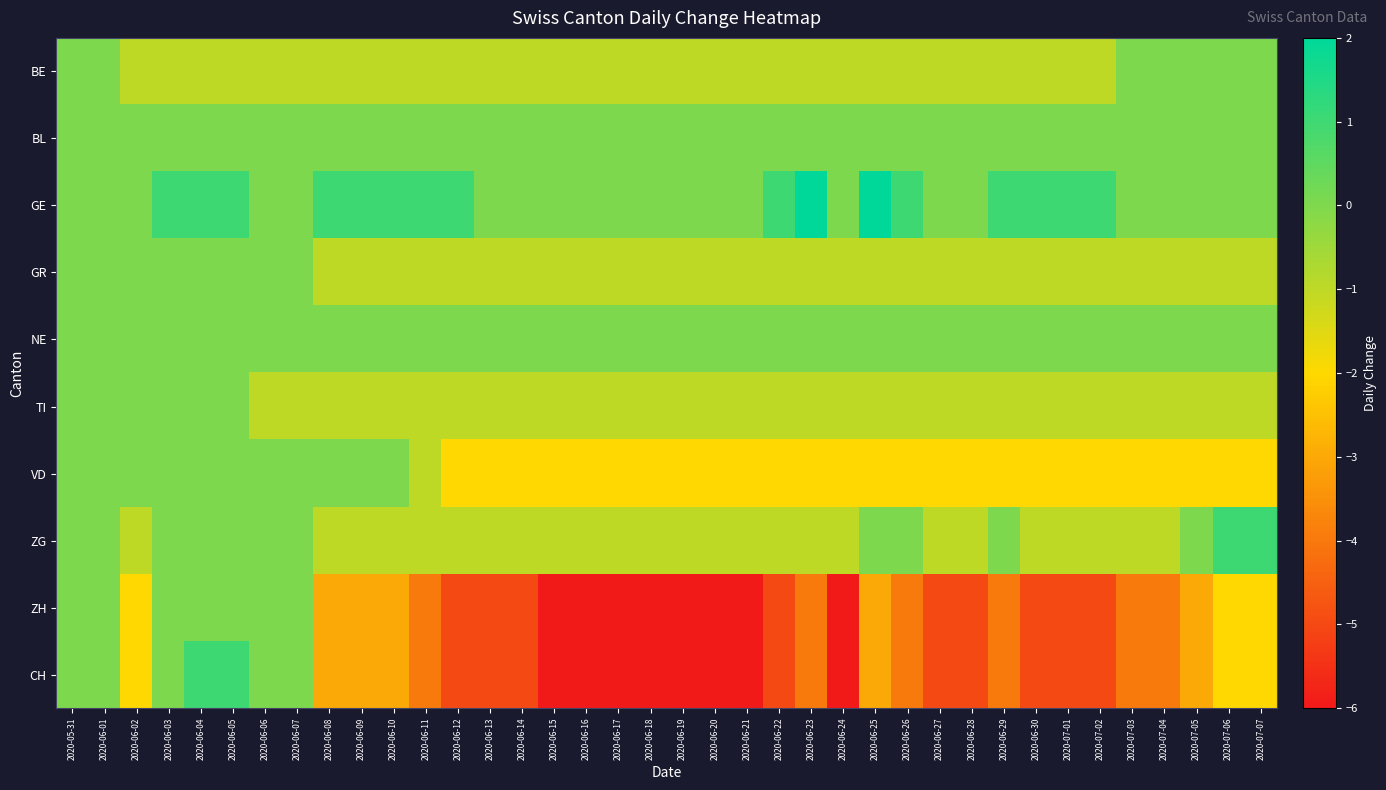

What is the maximum value shown in the chart?

2